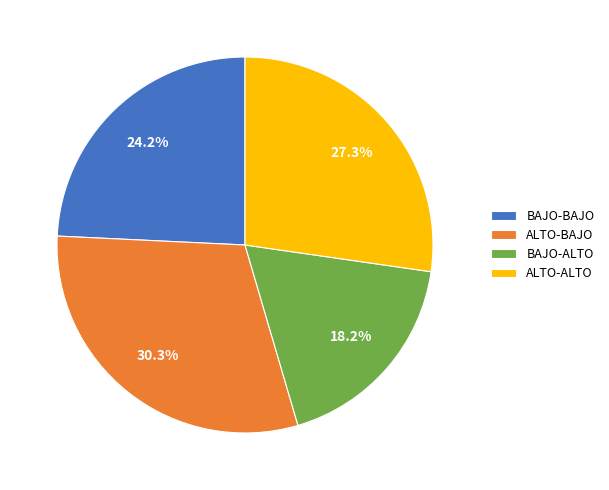

Does BAJO-ALTO represent more than half of the total?

No